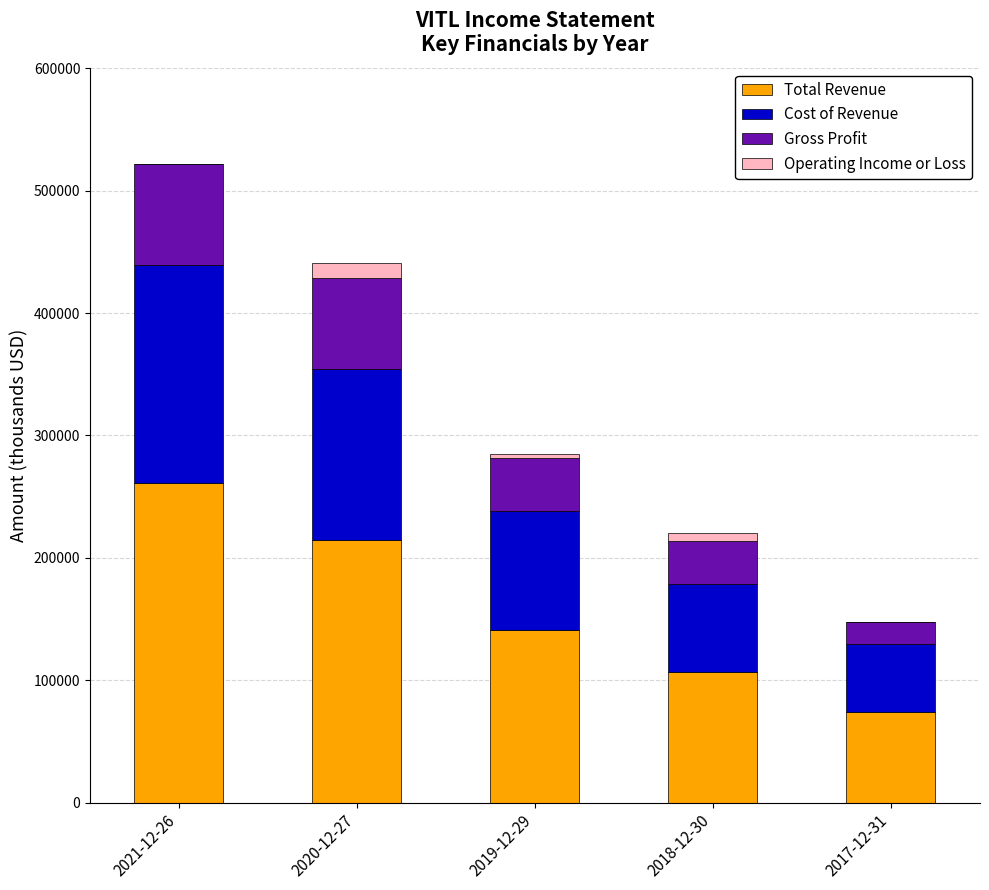

At which category is the sum across all series the highest?

2021-12-26